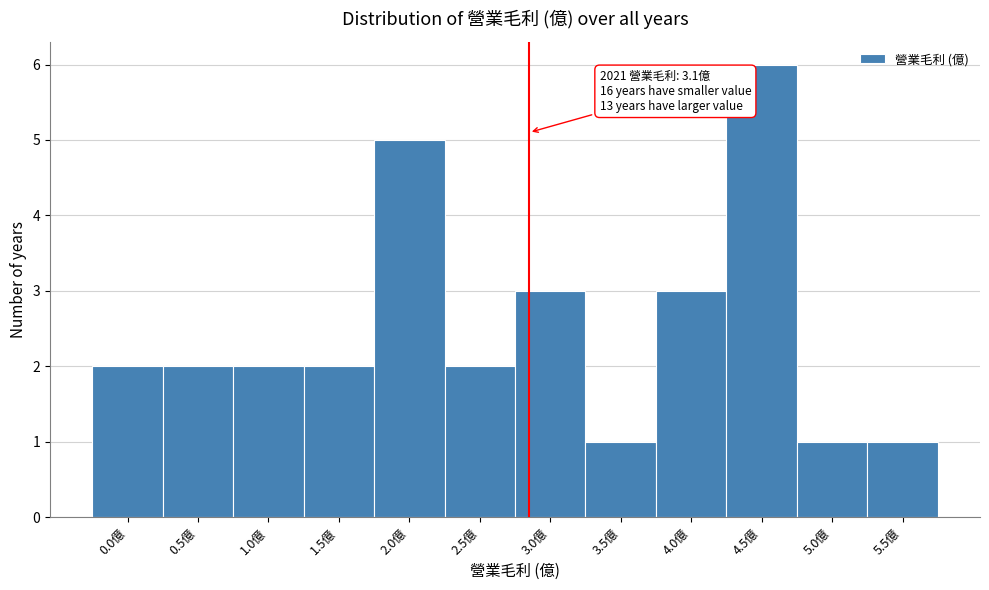

Reading left to right, extract all data points from this chart.

2	2	2	2	5	2	3	1	3	6	1	1